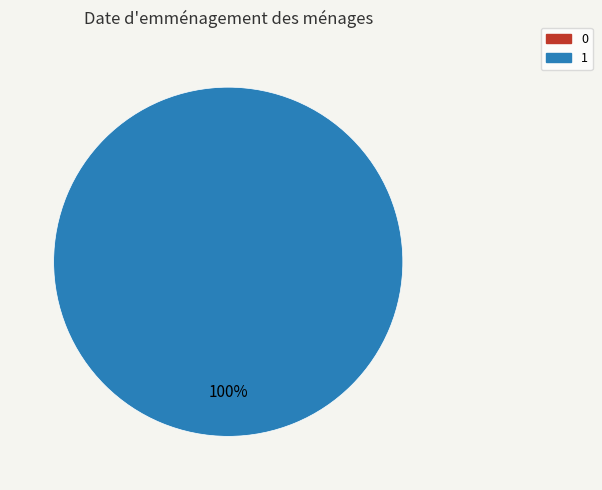

How many segments does this pie chart have?

2